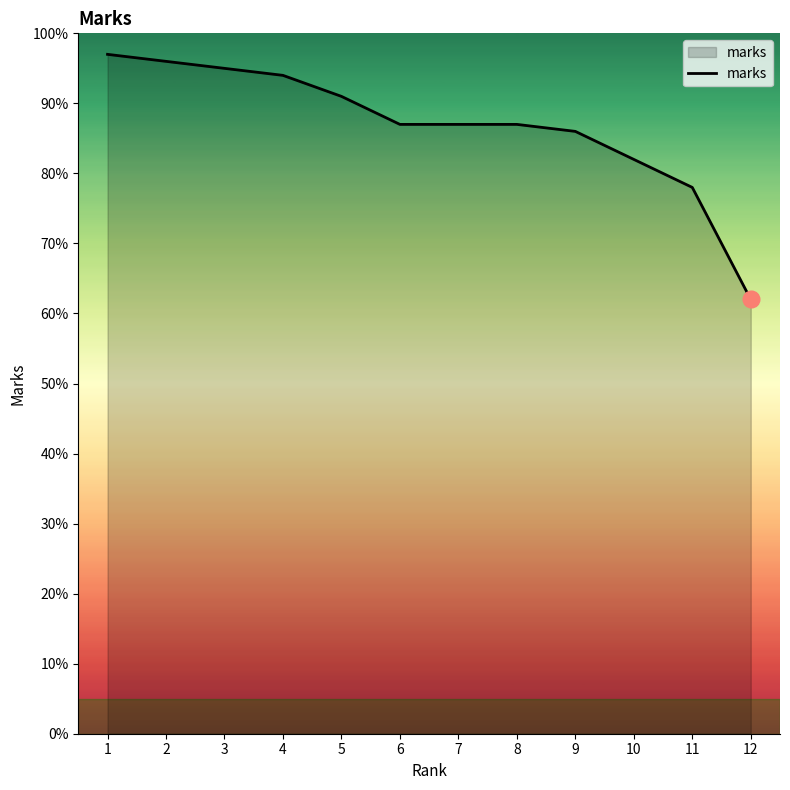

Reading right to left, list all the values displayed in this chart.

62	78	82	86	87	87	87	91	94	95	96	97